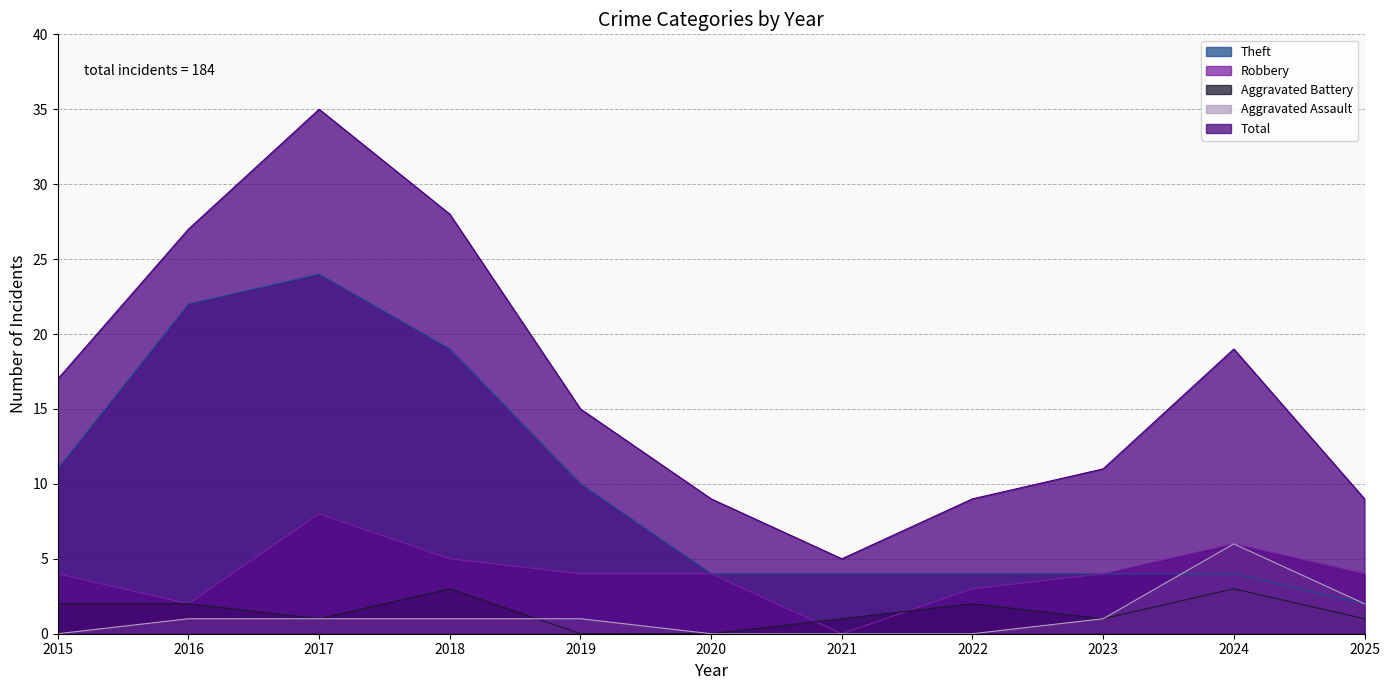

What is the maximum value for Theft?

24